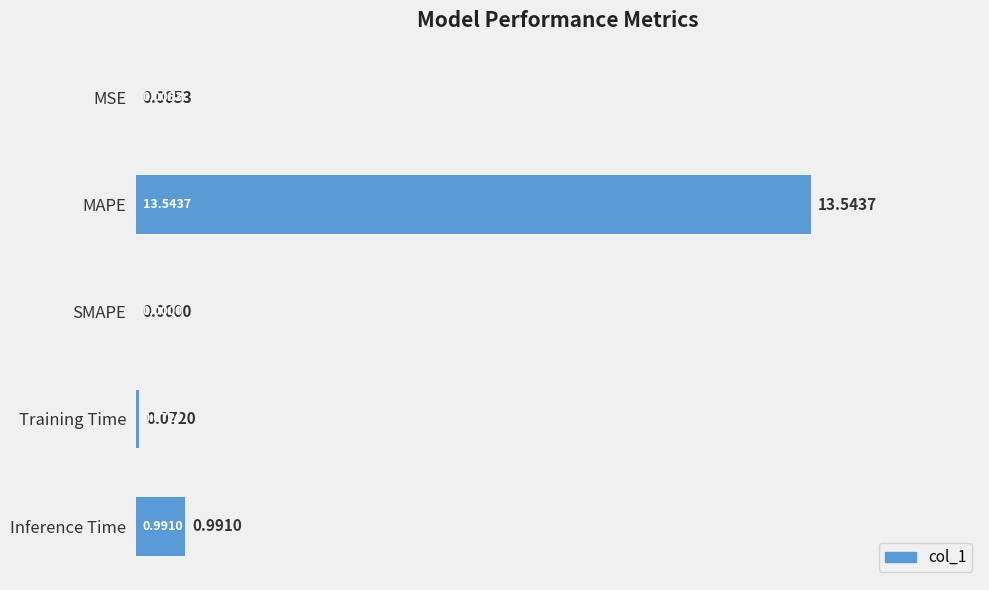

Which label corresponds to the largest value in the chart?

MAPE